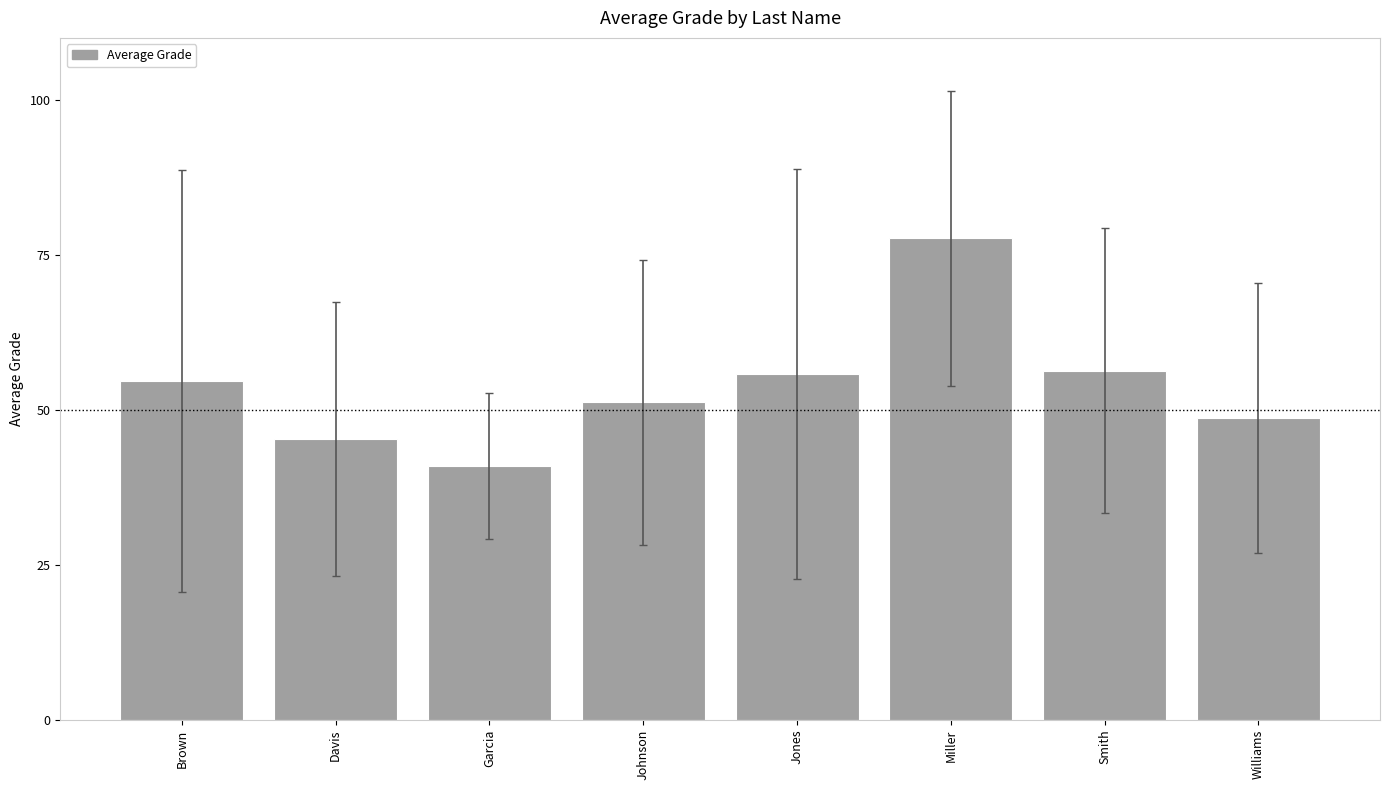

Reading right to left, transcribe all the data shown in this chart.

48.7	56.3	77.7	55.8	51.2	41.0	45.3	54.7